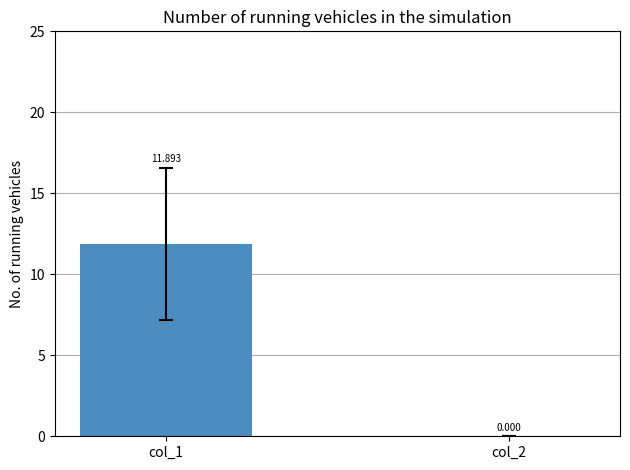

What is the sum of all values?

11.9